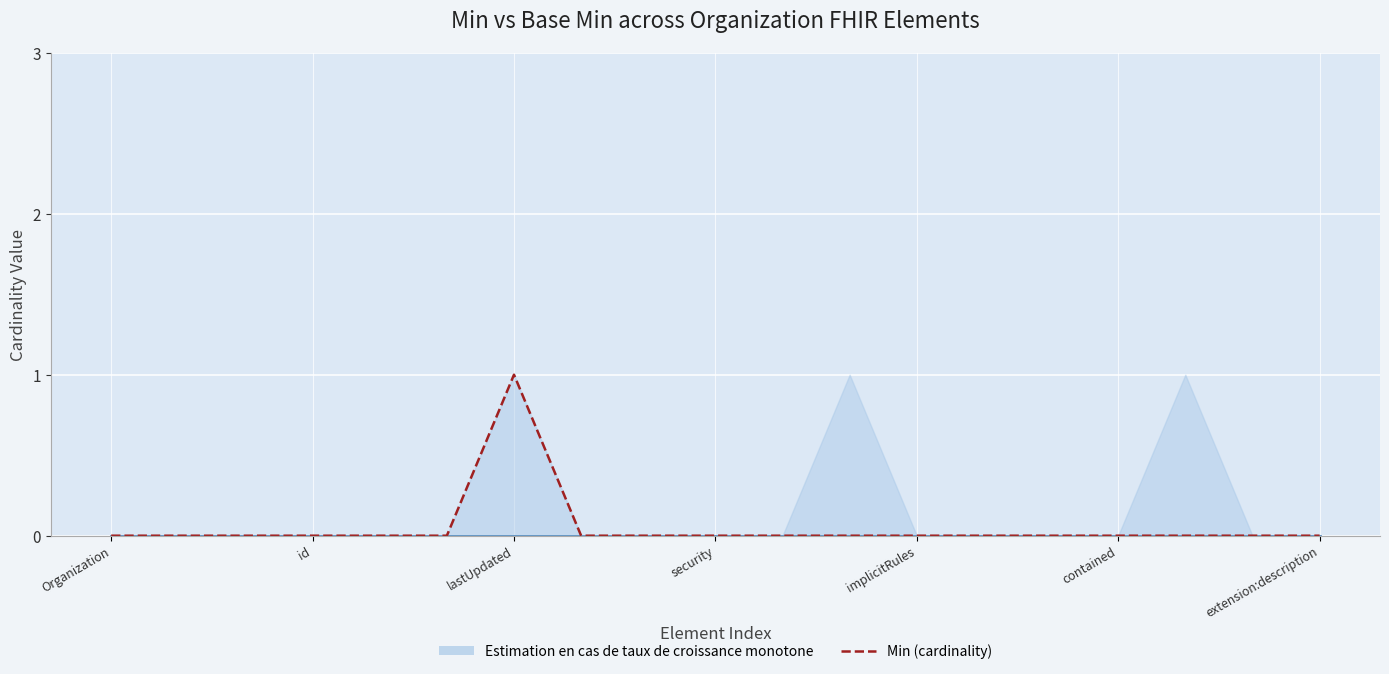

Is the value of Min (cardinality) at 16 greater than the value of Base Min at lastUpdated?

No